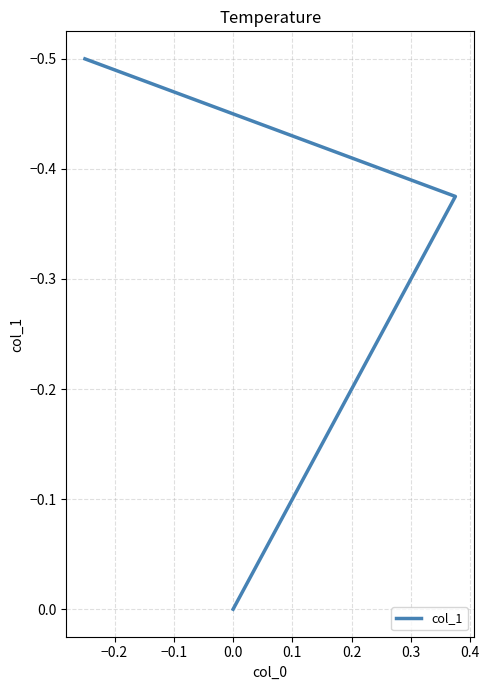

What is the sum of all values?

-0.9